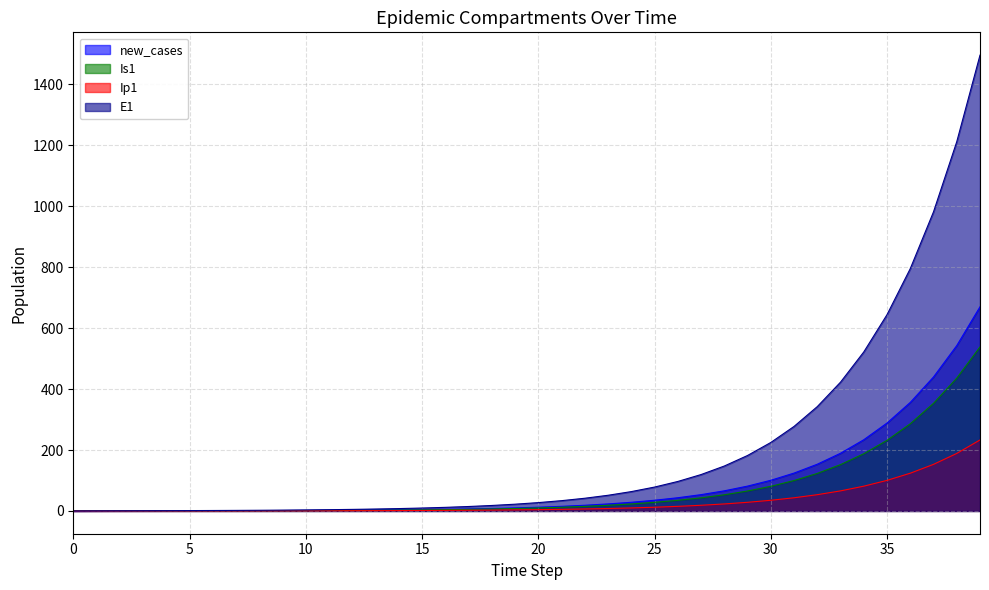

The Ip1 series shows 2.8 at 18. True or false?

True